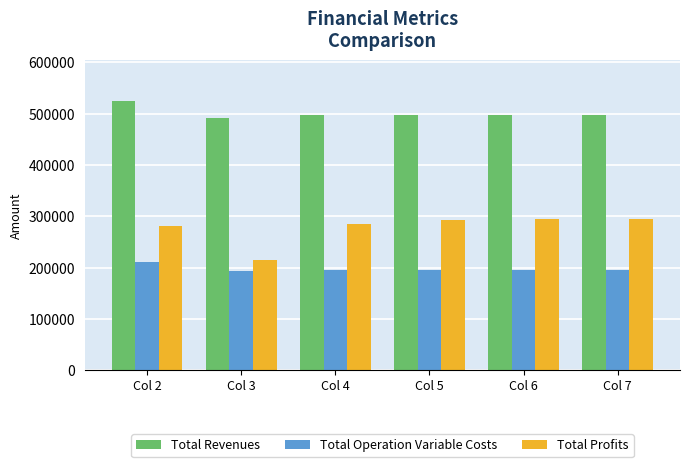

What is the difference between the maximum and second lowest values in the Total Revenues series?

26923.7